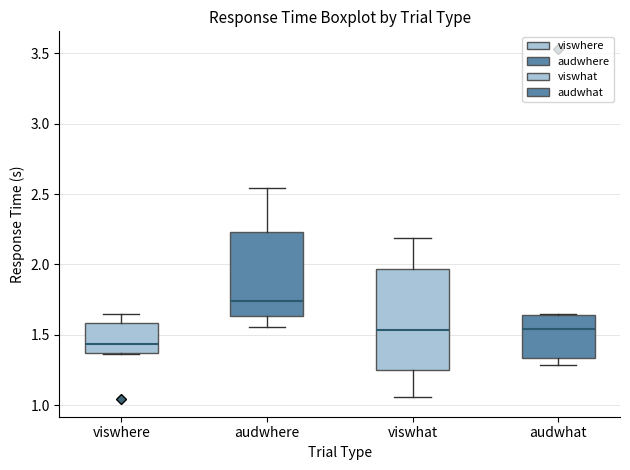

Reading left to right, transcribe this box plot: for each box, give where its median line is, the range the box spans, and where its two whiskers end, as read against the y-axis. The values are not printed on the chart, so give them approximately, as read against the axis.

viswhere: median 1.45, box 1.35 to 1.60, whiskers 1.35 to 1.65
audwhere: median 1.75, box 1.65 to 2.25, whiskers 1.55 to 2.55
viswhat: median 1.55, box 1.25 to 1.95, whiskers 1.05 to 2.20
audwhat: median 1.55, box 1.35 to 1.65, whiskers 1.30 to 1.65